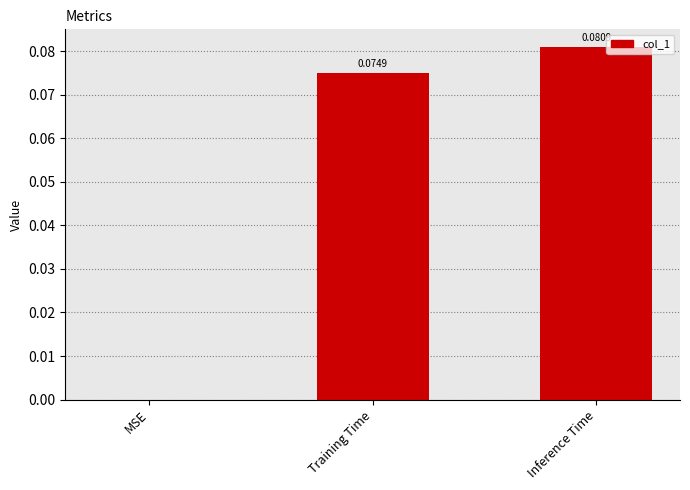

At which category does the chart reach its peak across all series?

Inference Time